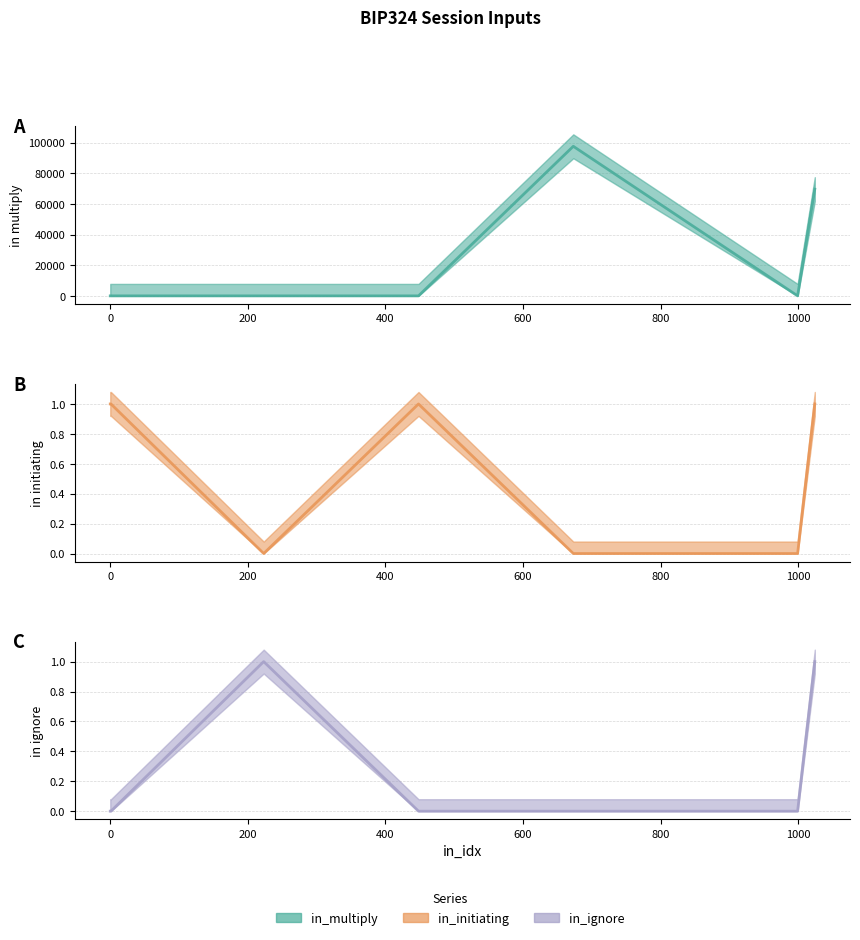

List the series in order of their peak value, highest first.

in_multiply, in_initiating, in_ignore